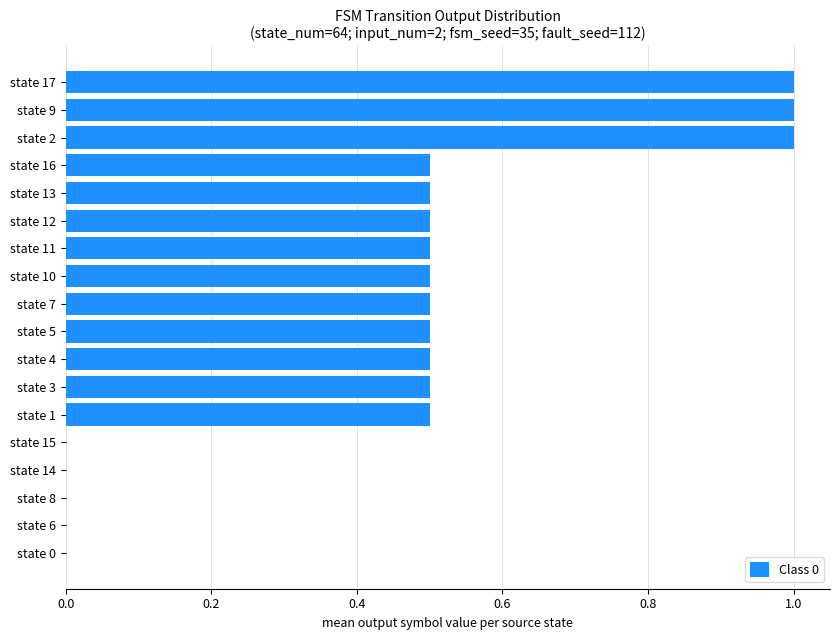

True or false: the data shows 0.3 at state 16.

False